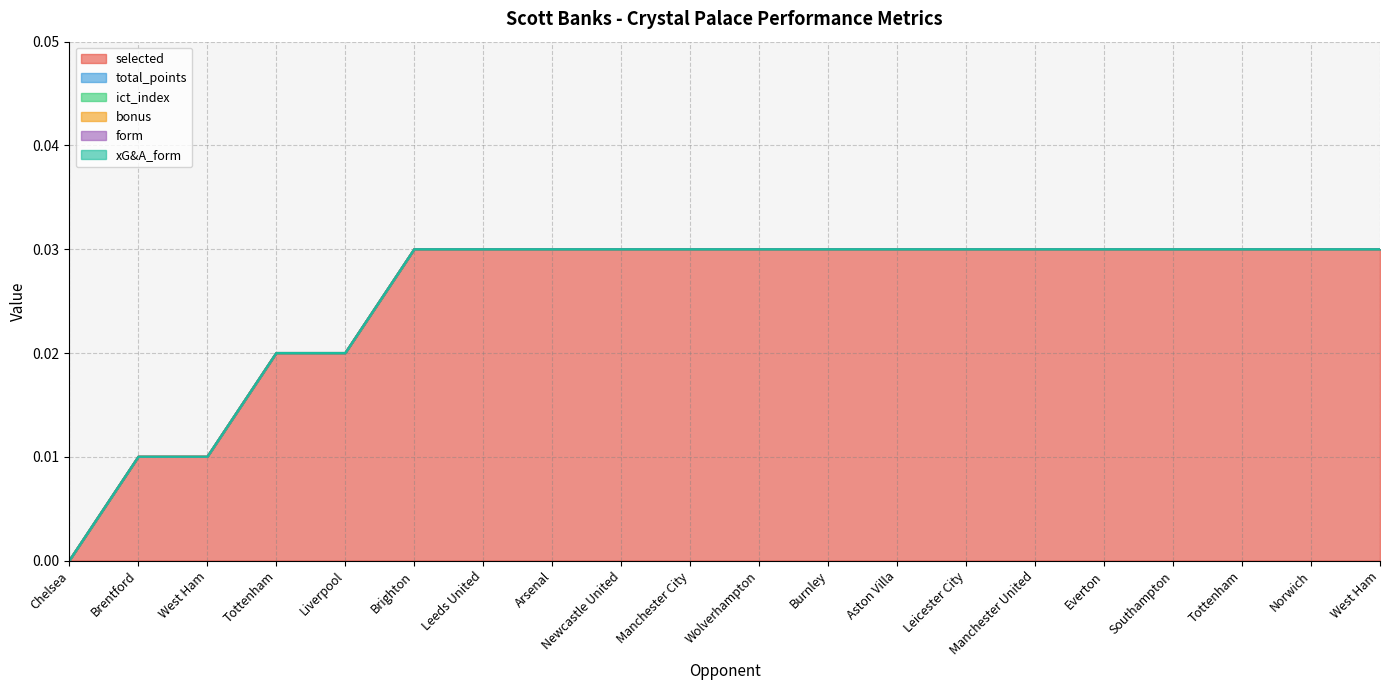

Which series changed the most between Brentford and Liverpool?

selected